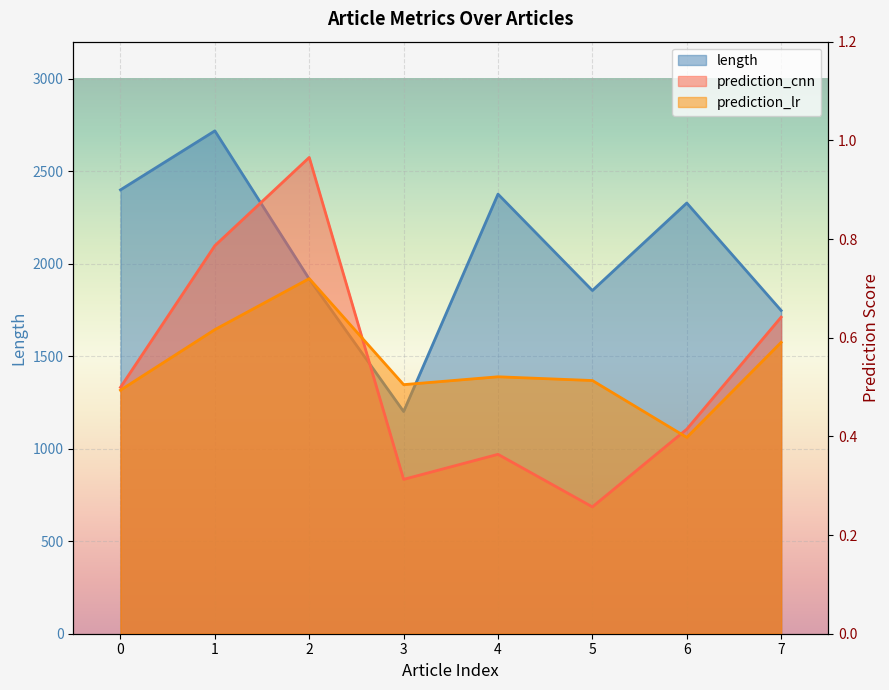

After their last crossing, which series has the higher values: prediction_lr or prediction_cnn?

prediction_cnn